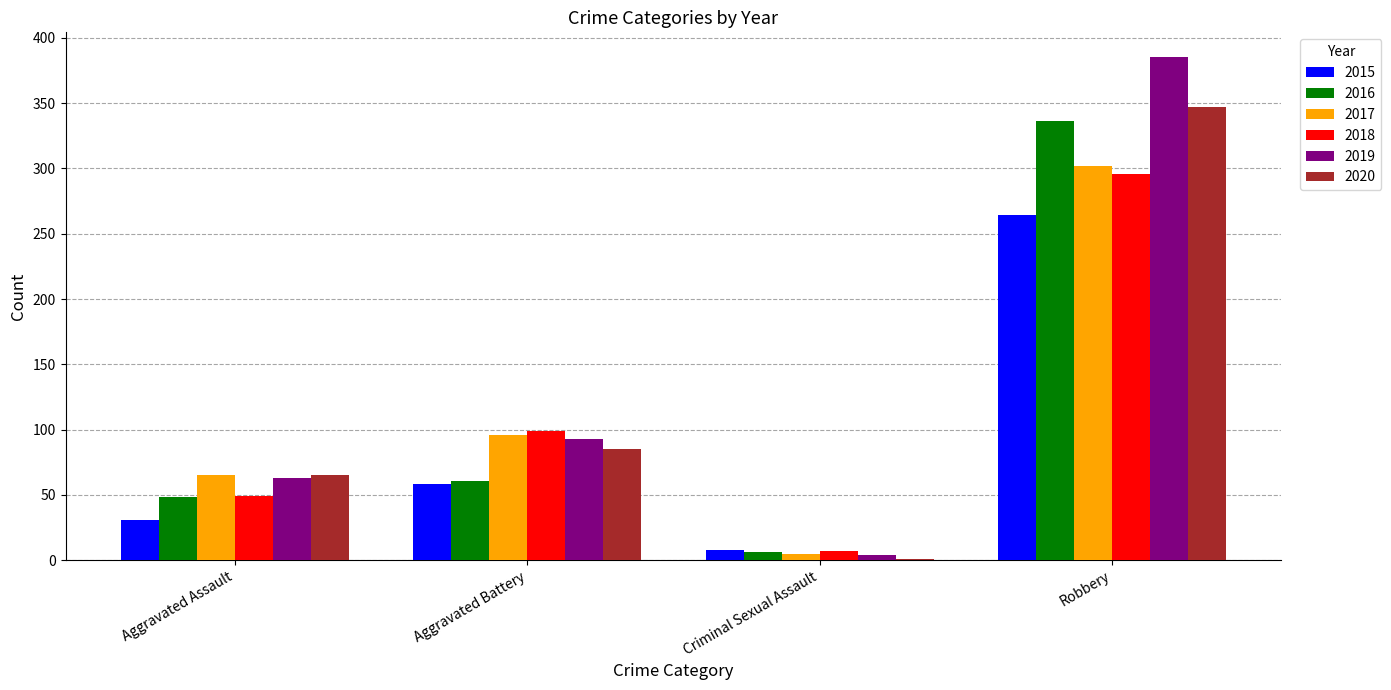

Where is 2020 nearest to the value 174?

Aggravated Battery